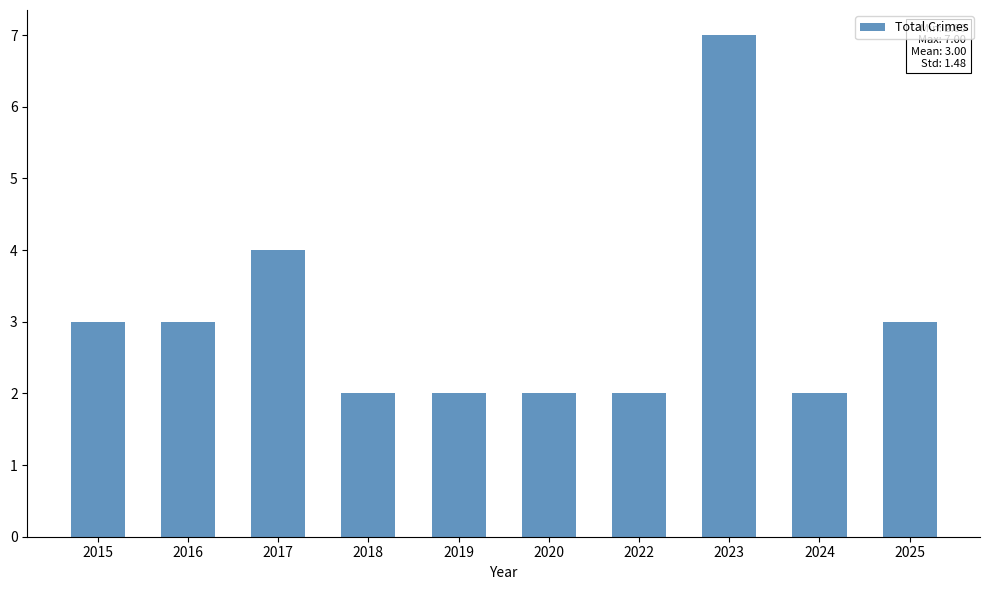

What is the difference between the maximum and minimum values?

5